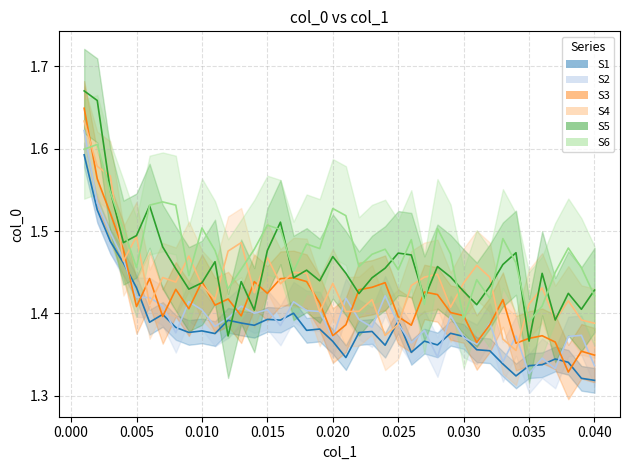

What is the difference between the maximum and second lowest values?

0.3